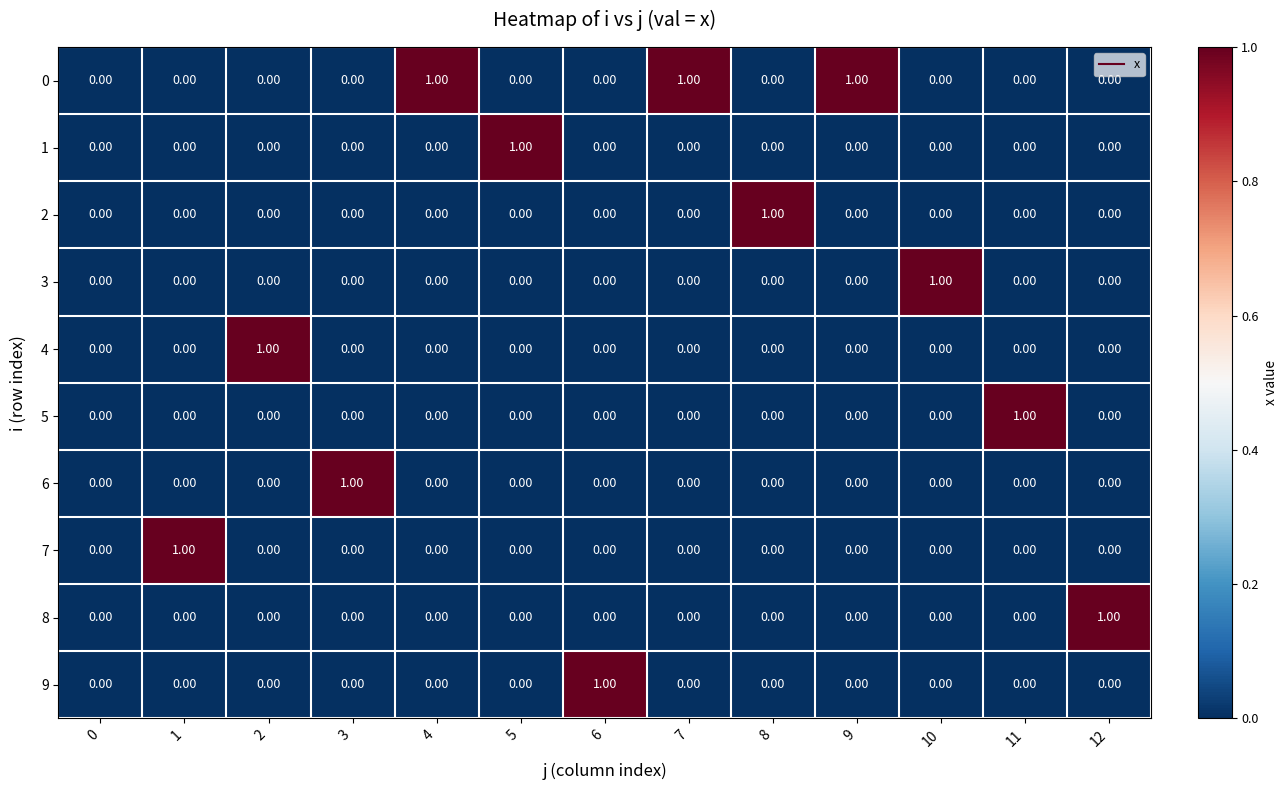

Between 0 and 12, which series saw the biggest shift?

8